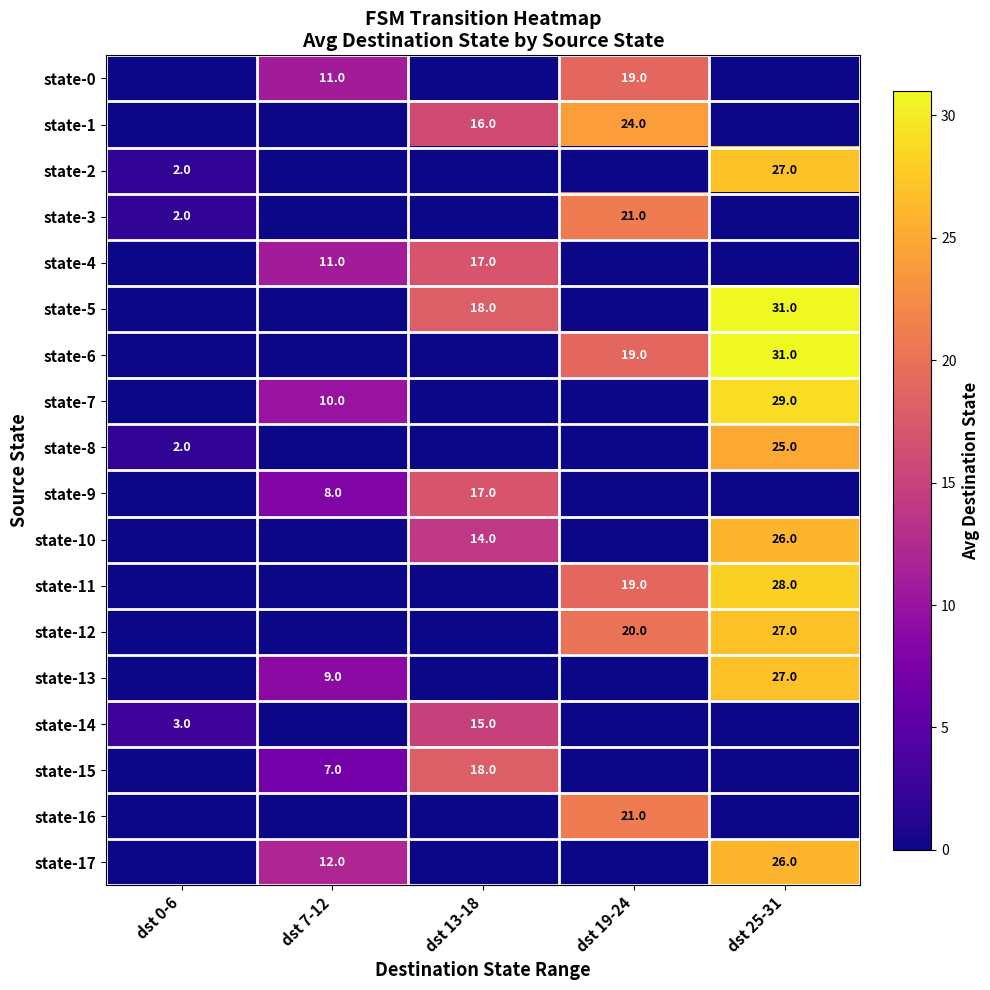

True or false: state-2 has a value of 3 at dst 0-6.

False